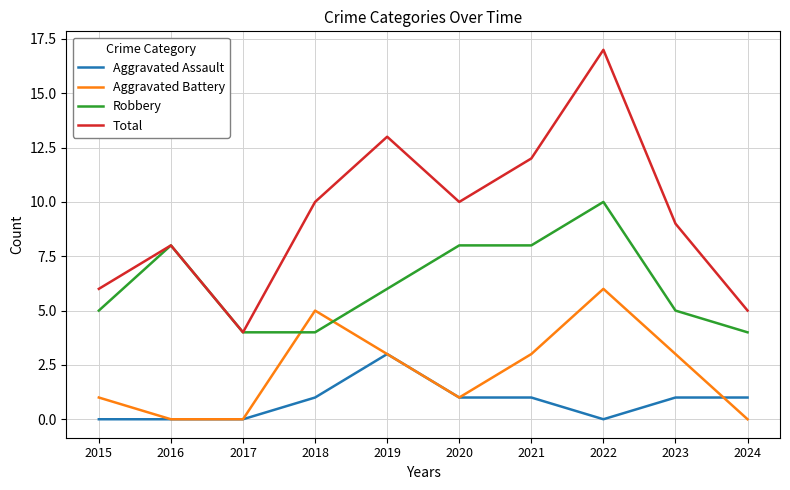

What is the sum of all Total values?

94